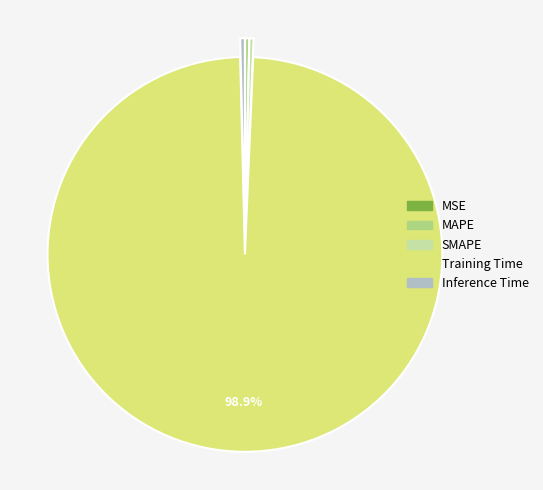

Which slice is the largest?

Training Time